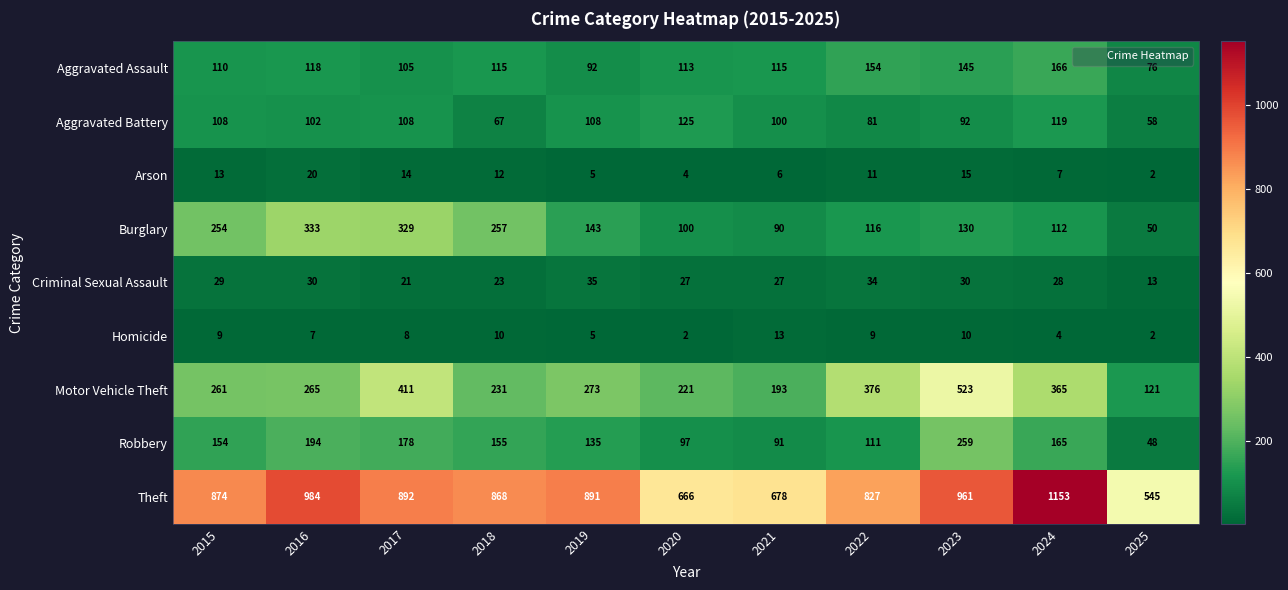

What is the total value across all series at 2023?

2165